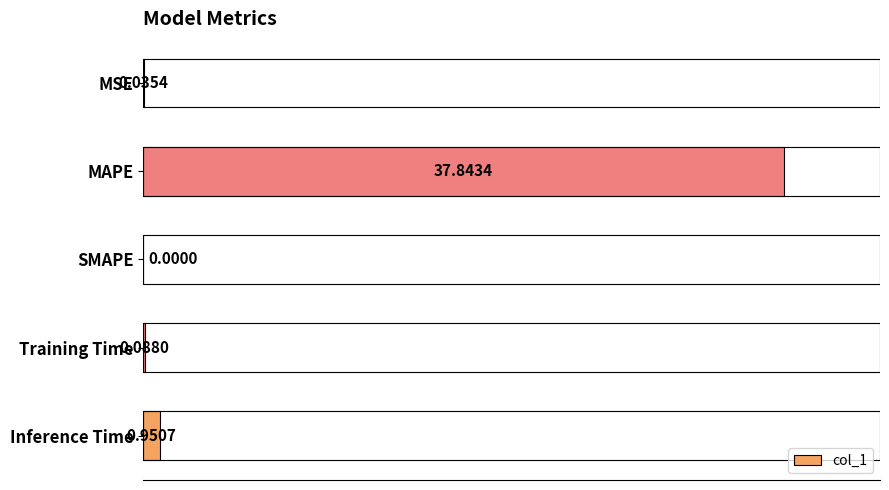

Which has a higher value, MAPE or Training Time?

MAPE